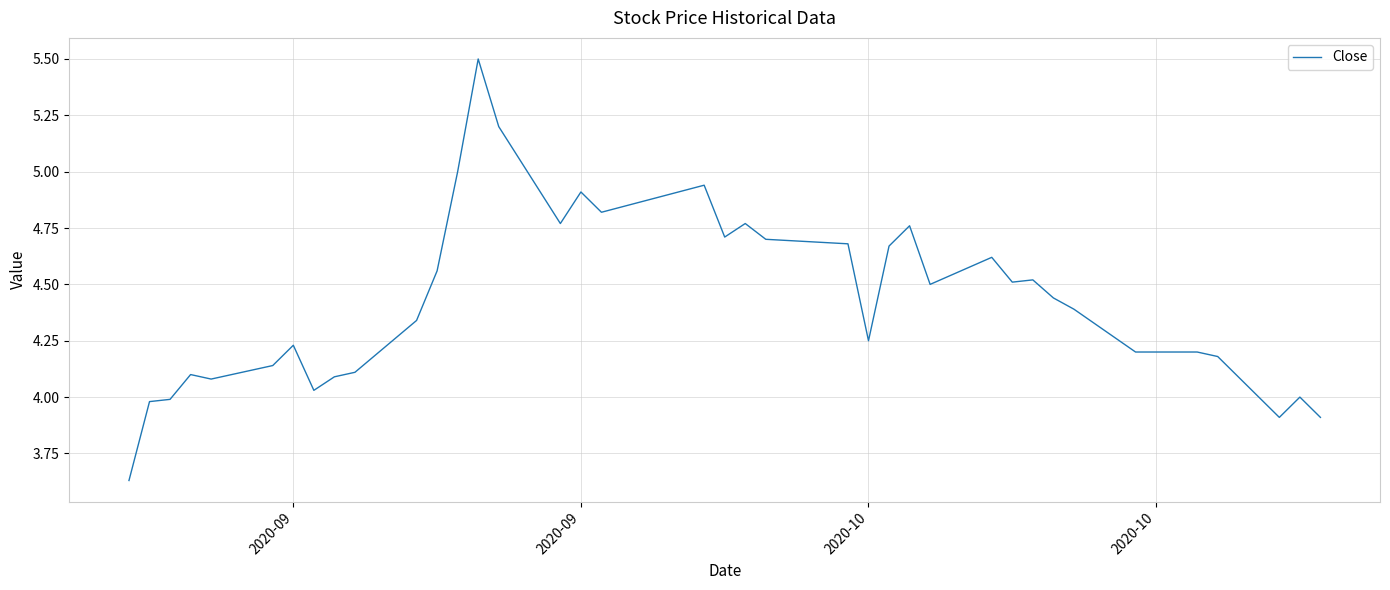

What is the difference between the maximum and minimum values?

1.9